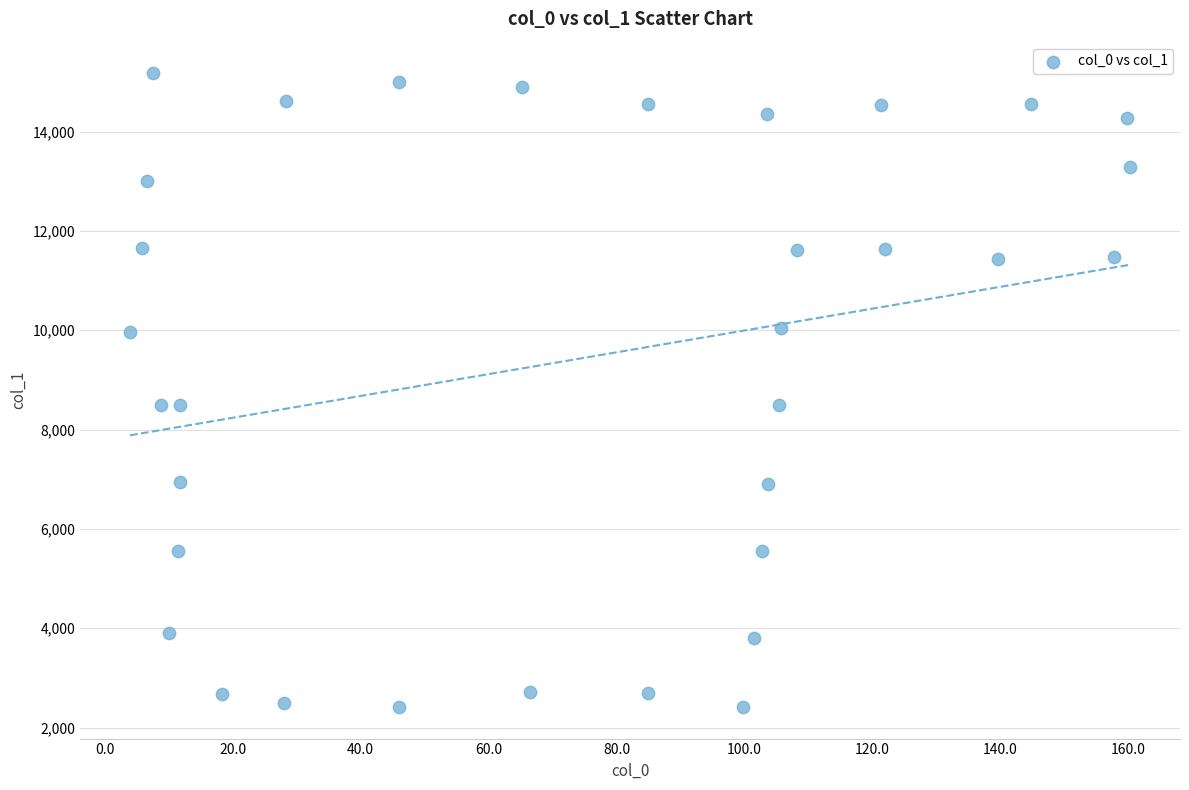

What is the range of X values (max minus min)?

156.3